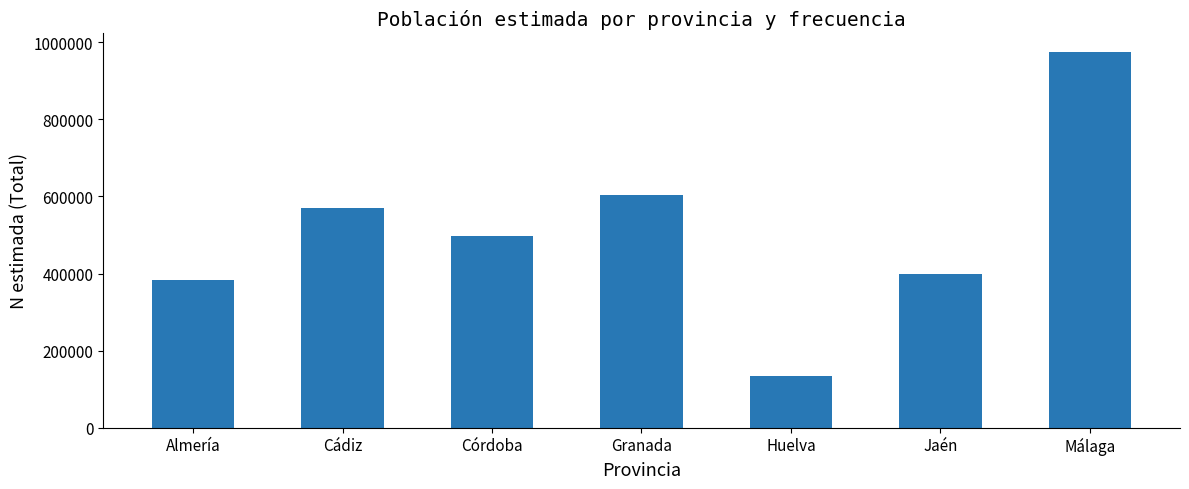

List the labels in order of value, largest first.

Málaga, Granada, Cádiz, Córdoba, Jaén, Almería, Huelva